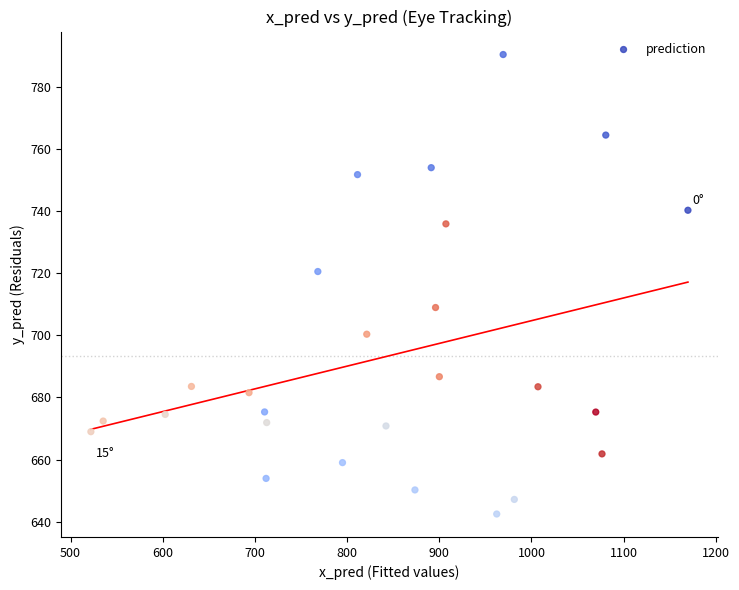

What Y value in the scatter plot is closest to 716?

720.5